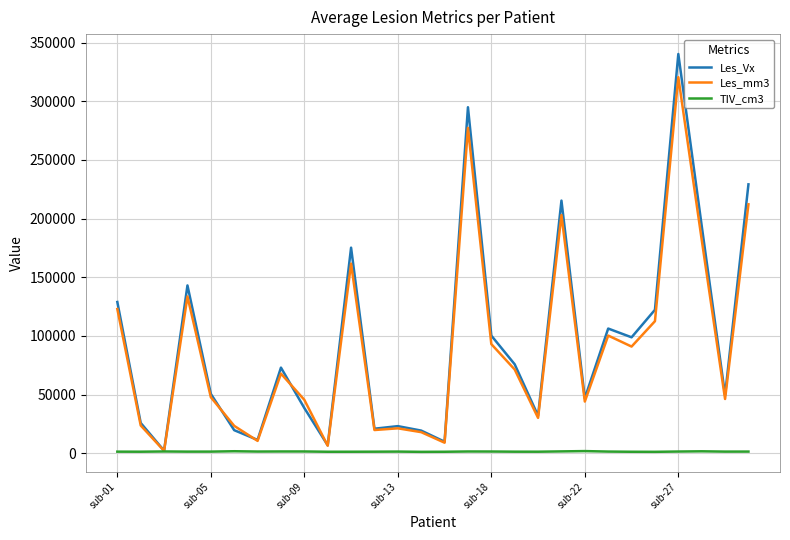

Rank the series by their maximum value, from highest to lowest.

Les_Vx, Les_mm3, TIV_cm3